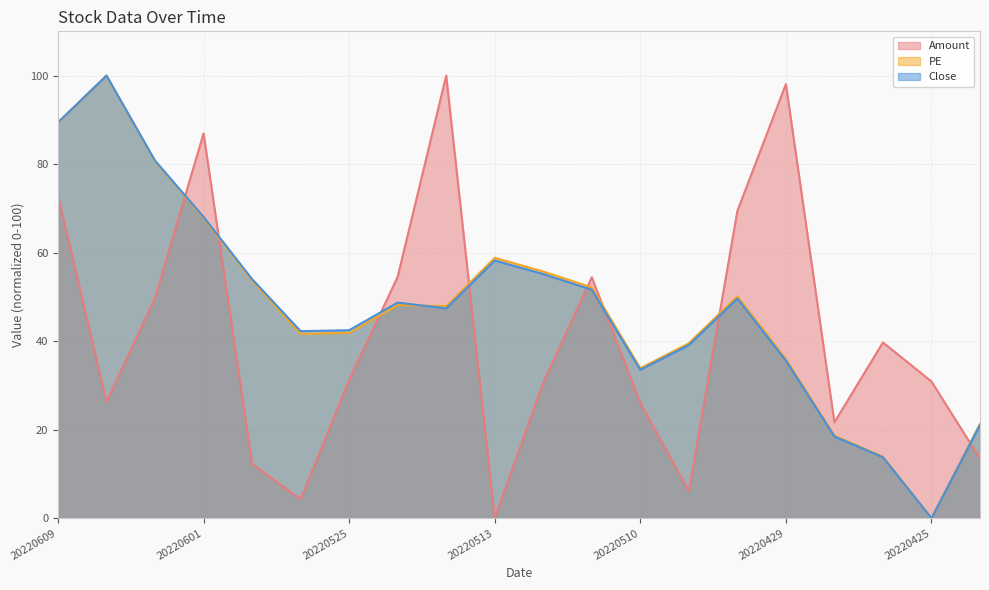

What is the difference between the maximum and minimum values in the Amount series?

100.0